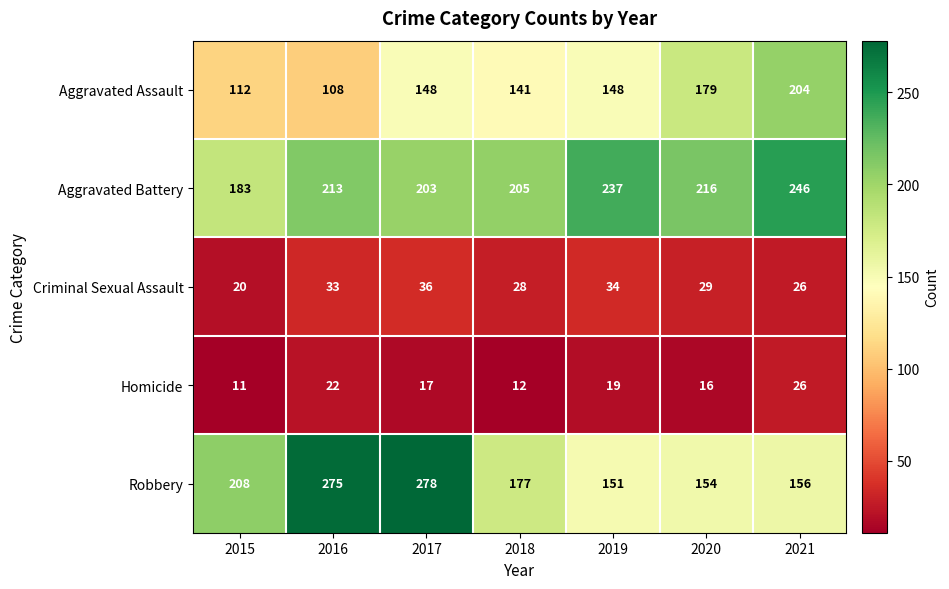

List the series in order of their peak value, highest first.

Robbery, Aggravated Battery, Aggravated Assault, Criminal Sexual Assault, Homicide